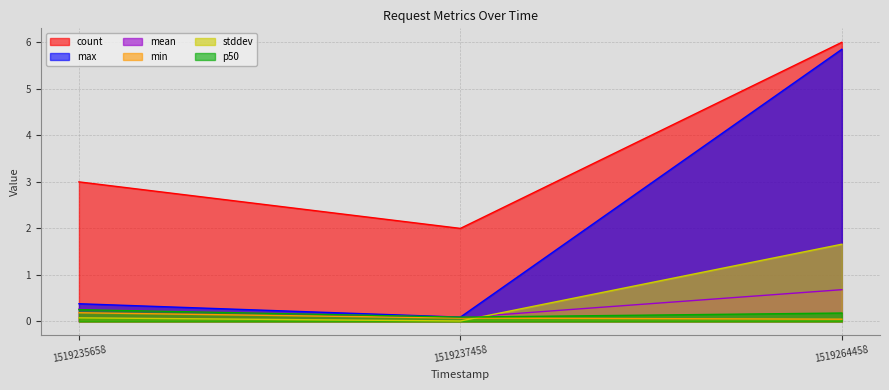

The value of mean at 1519264458 is 0.7. True or false?

True